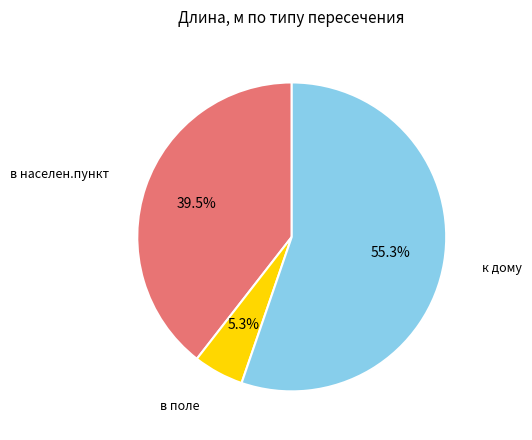

Which category has the biggest portion of the pie?

к дому